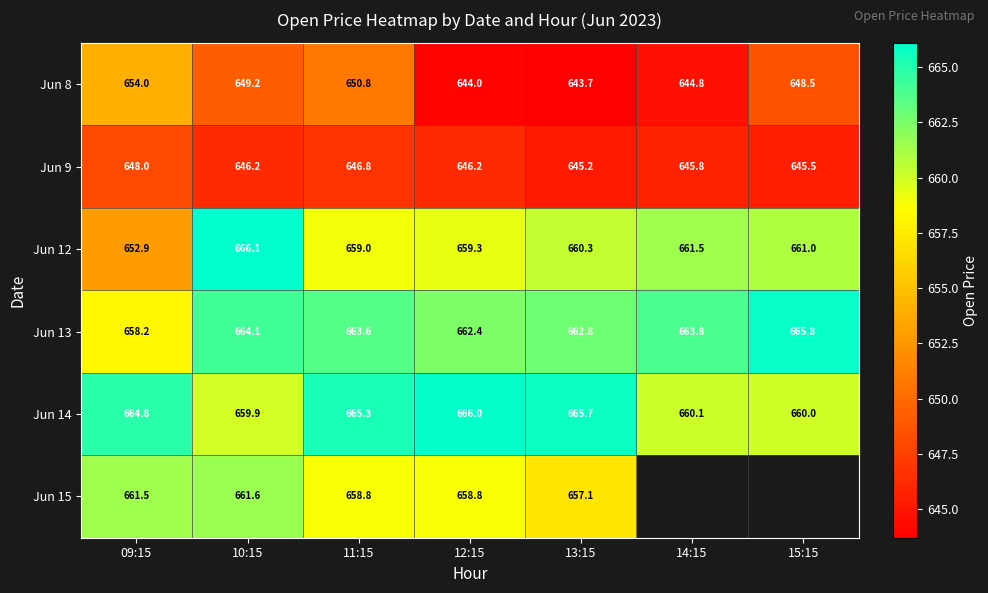

Is the value of Jun 8 at 15:15 greater than the value of Jun 12 at 12:15?

No